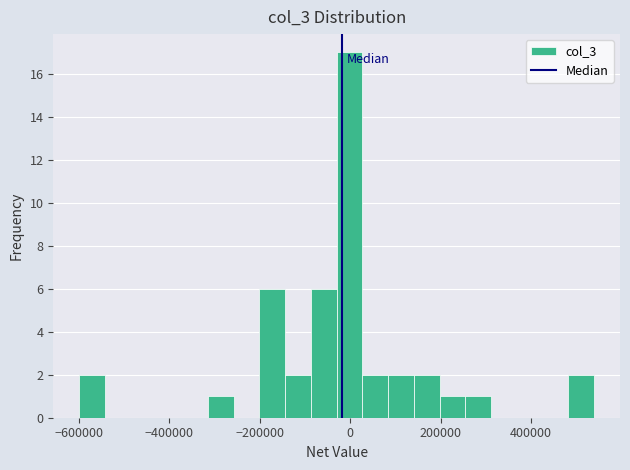

Around what value on the x-axis is the tallest bar? Give the approximate position of its centre, as read against the axis.

0